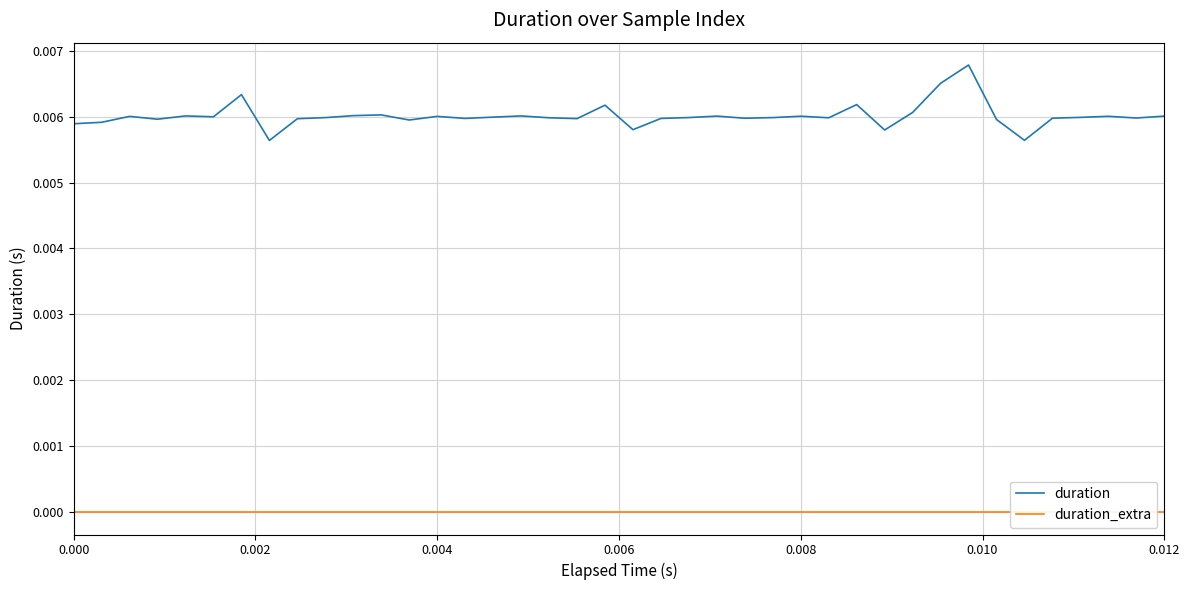

How many lines are shown in the chart?

2